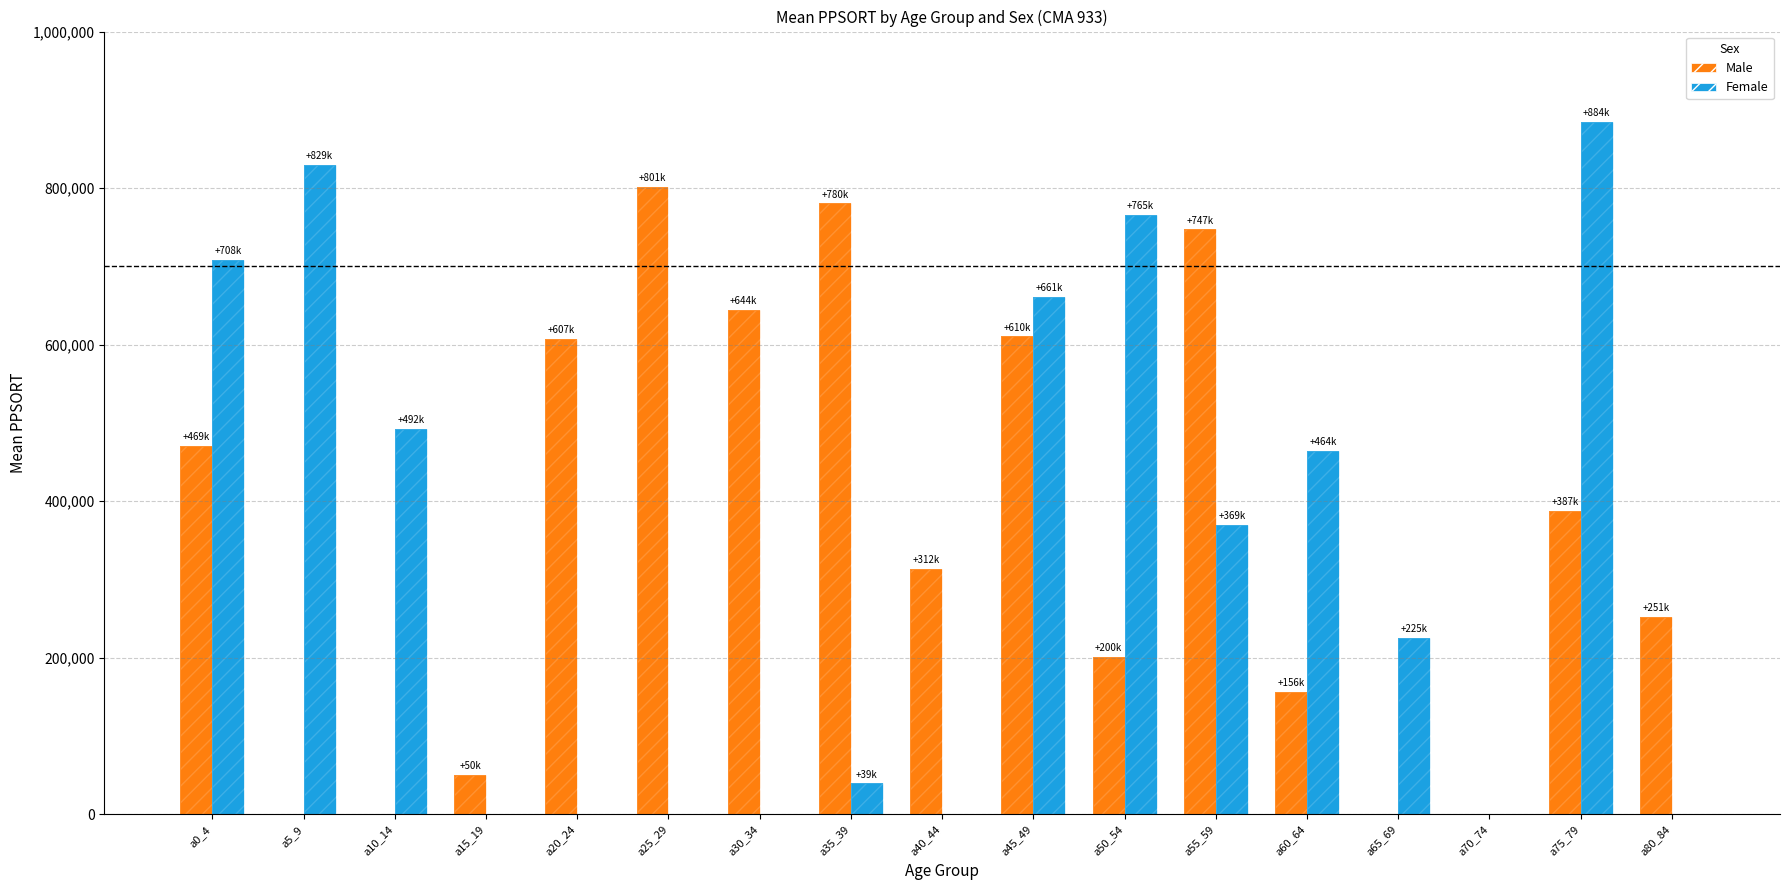

What position from the right is a40_44?

9